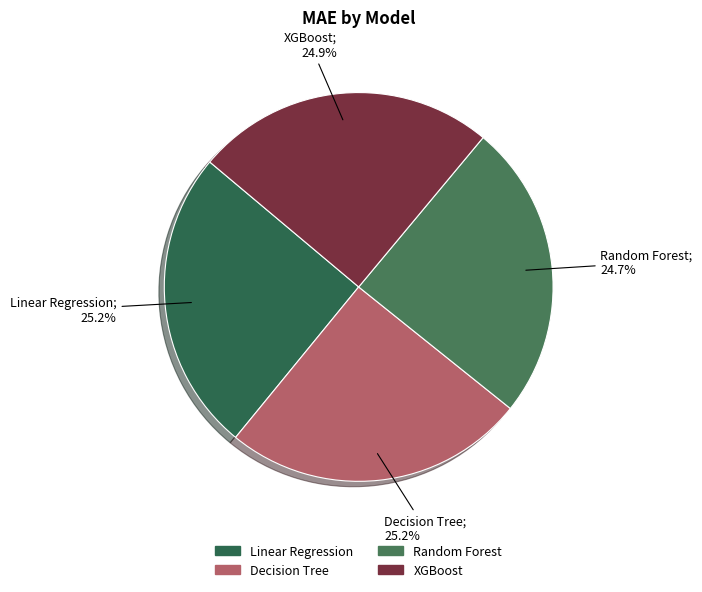

Rank the categories by value from highest to lowest.

Linear Regression, Decision Tree, XGBoost, Random Forest